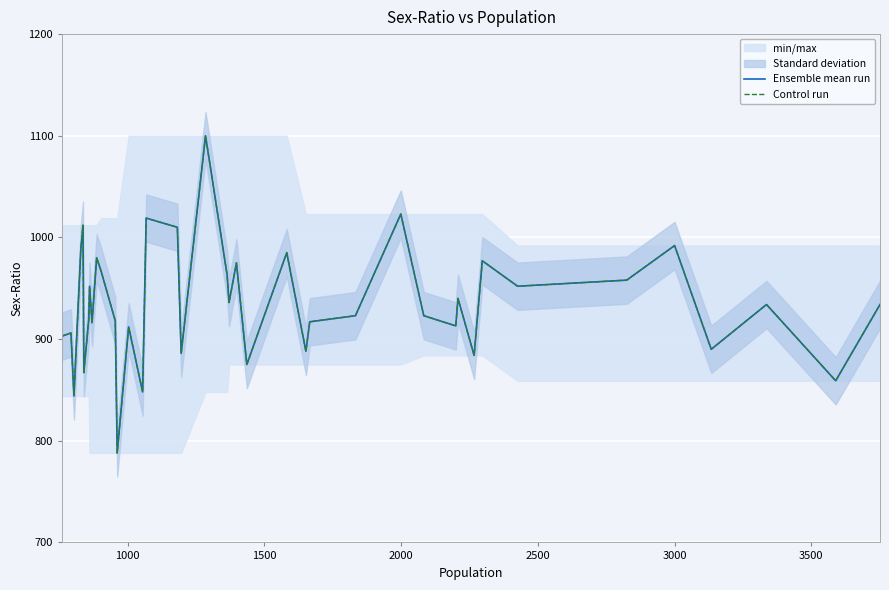

What is the maximum value for Control run?

1100